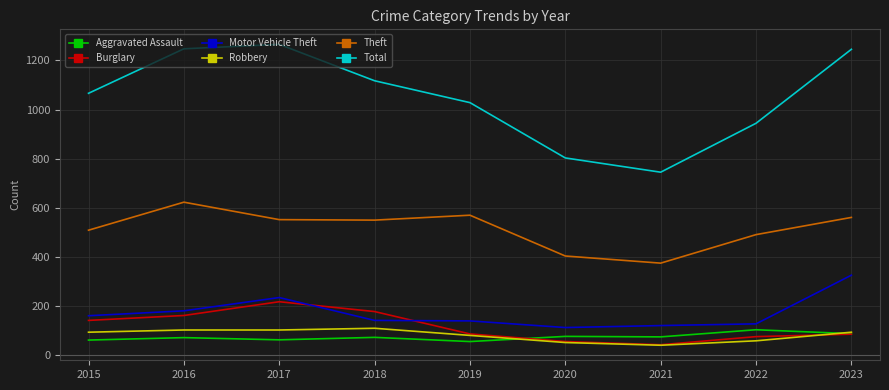

Which series has the largest range (max minus min)?

Total